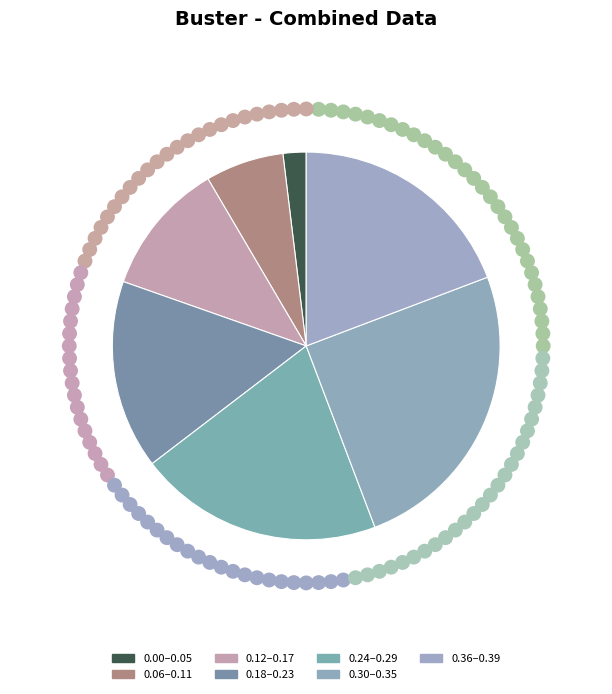

What is the largest slice in the pie chart?

0.30–0.35